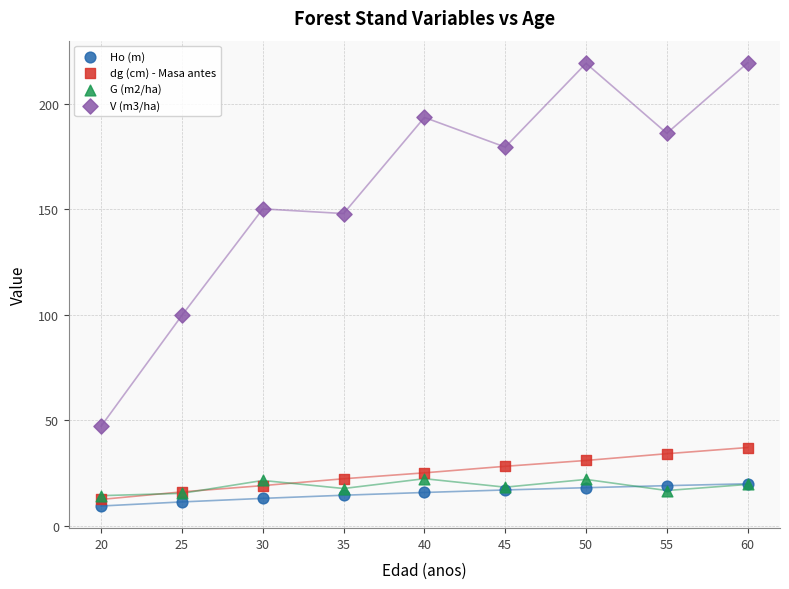

Across all series, what Y value is closest to 114?

99.7